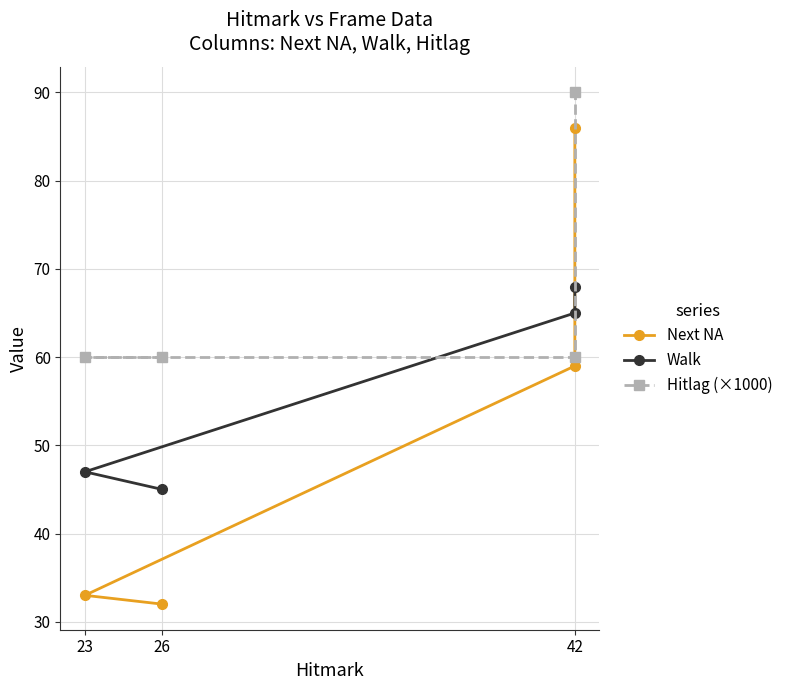

Which series has the widest spread of values?

Next NA